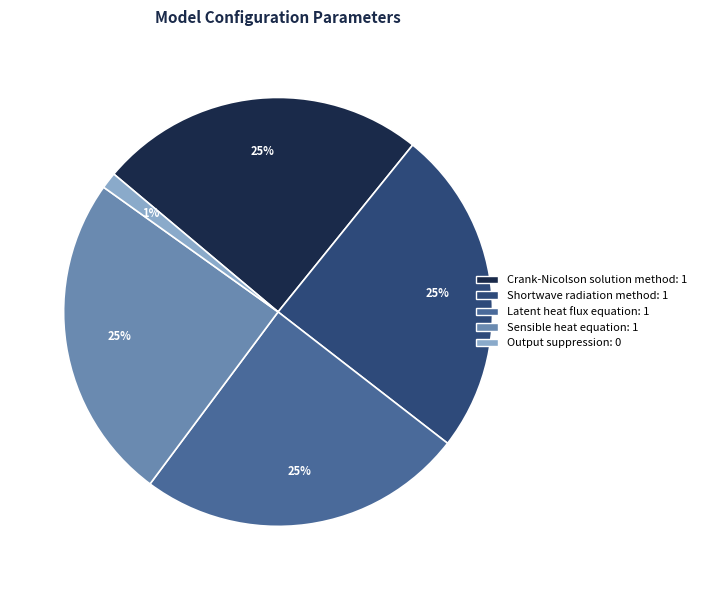

To the nearest percent, what is the average slice percentage?

20%